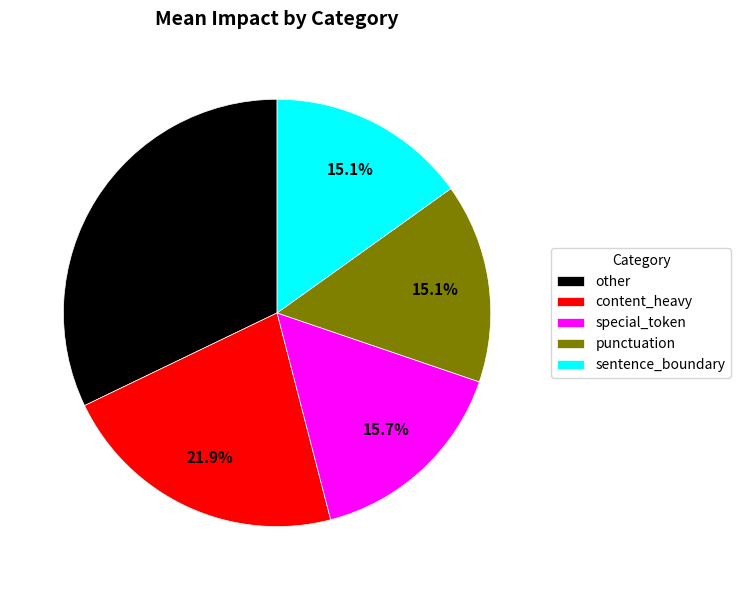

Combined, do sentence_boundary and other account for over 50%?

No